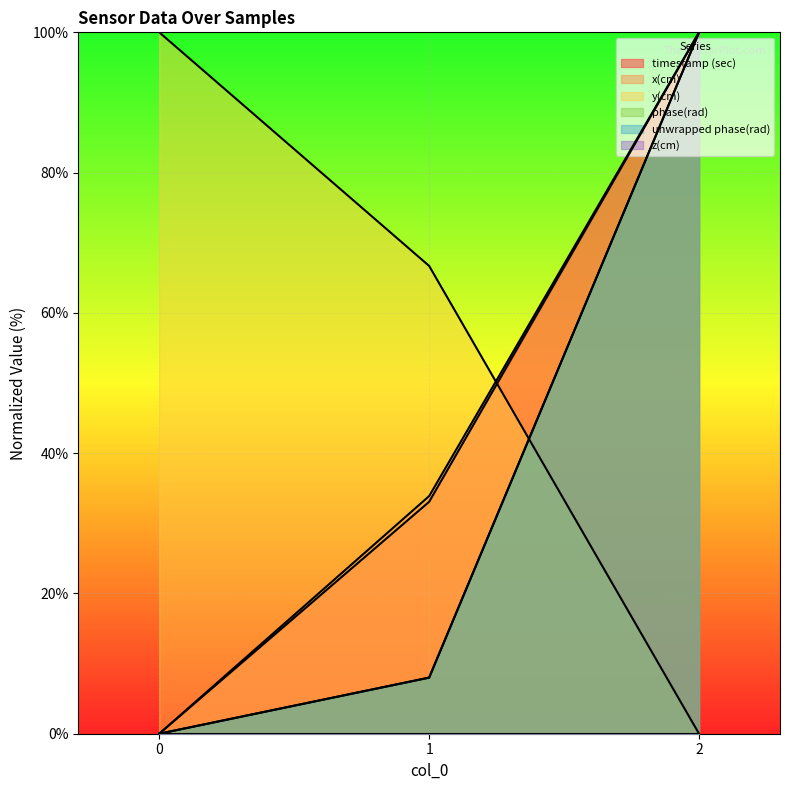

Where does the x(cm) series first go above 33?

1